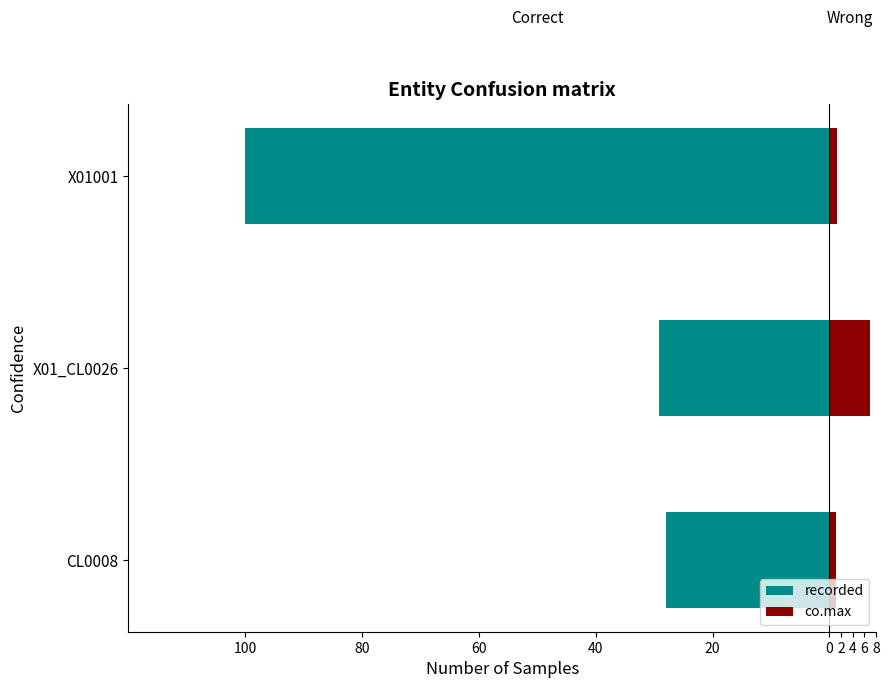

What is the difference between the maximum and minimum values in the recorded series?

72.0